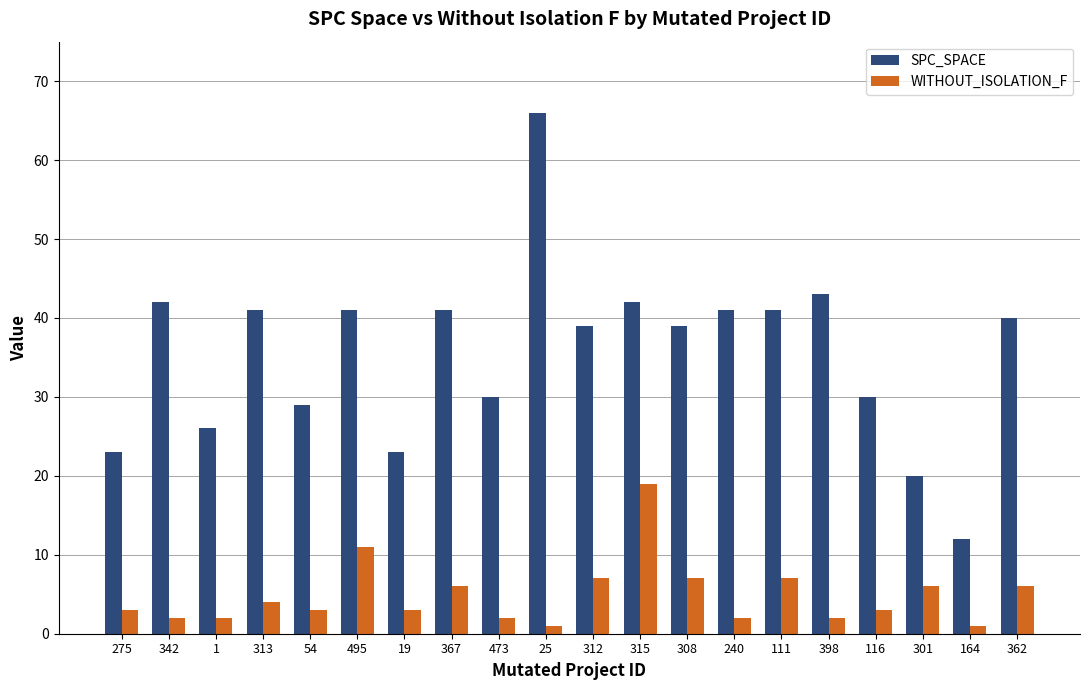

Does the chart contain stacked bars?

No